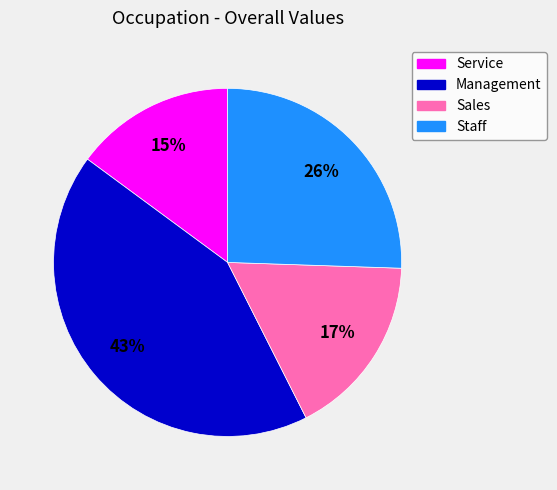

Which has a higher value, Service or Sales?

Sales